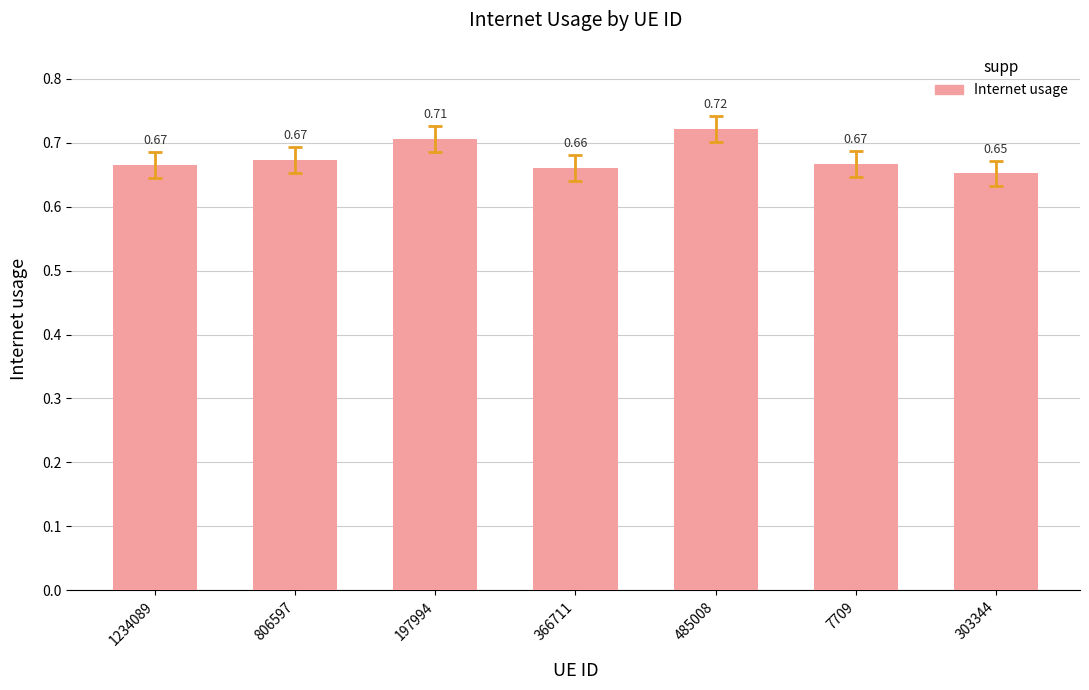

Which has a higher value, 7709 or 197994?

197994